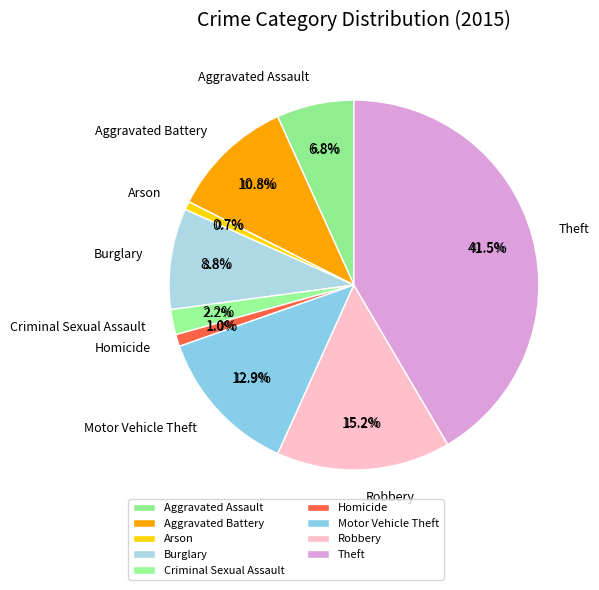

Does any single category account for the majority?

No